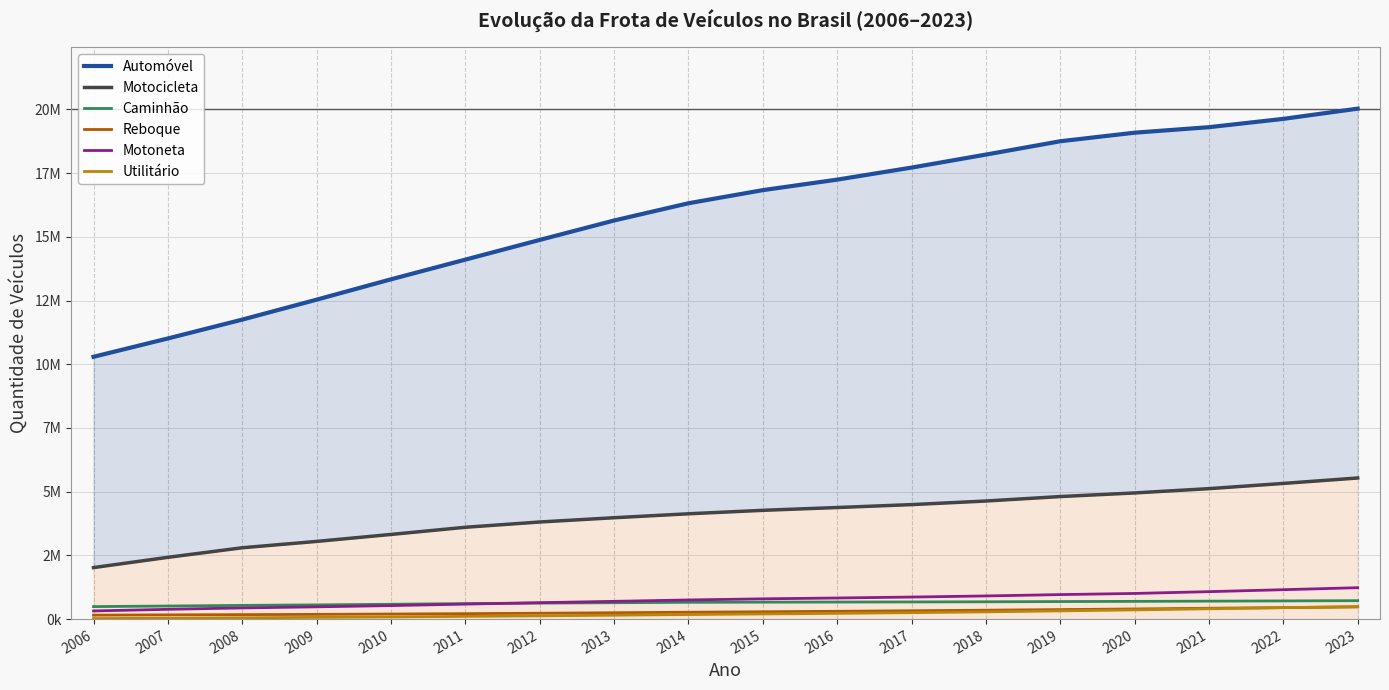

Rank the series at 2019 from highest to lowest value.

Automóvel, Motocicleta, Motoneta, Caminhão, Reboque, Utilitário